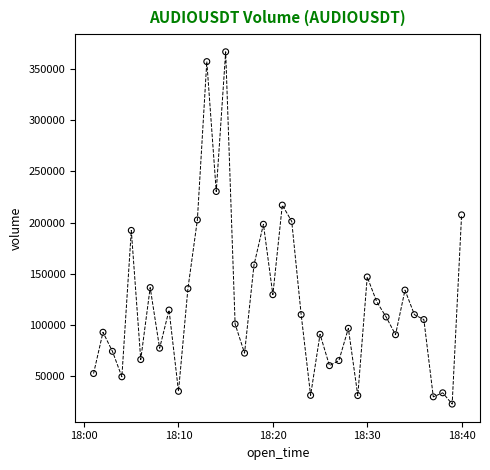

What is the range of Y values (max minus min)?

344325